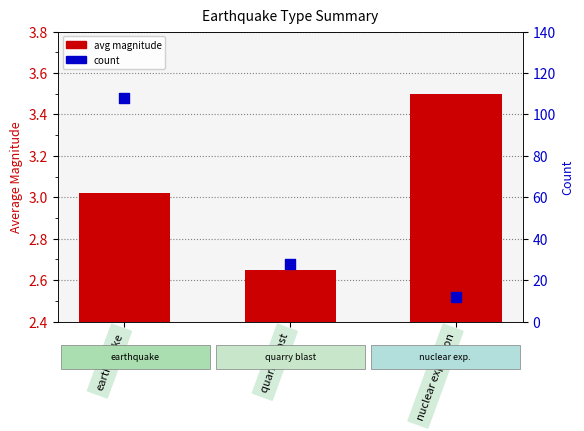

At how many categories does at least one series exceed 6?

3